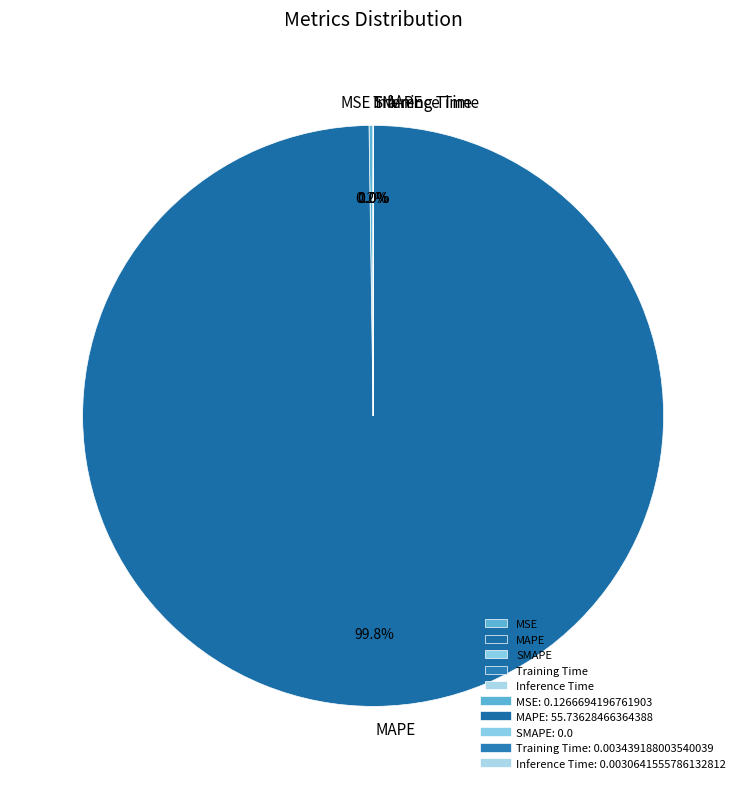

Which slice is the largest?

MAPE